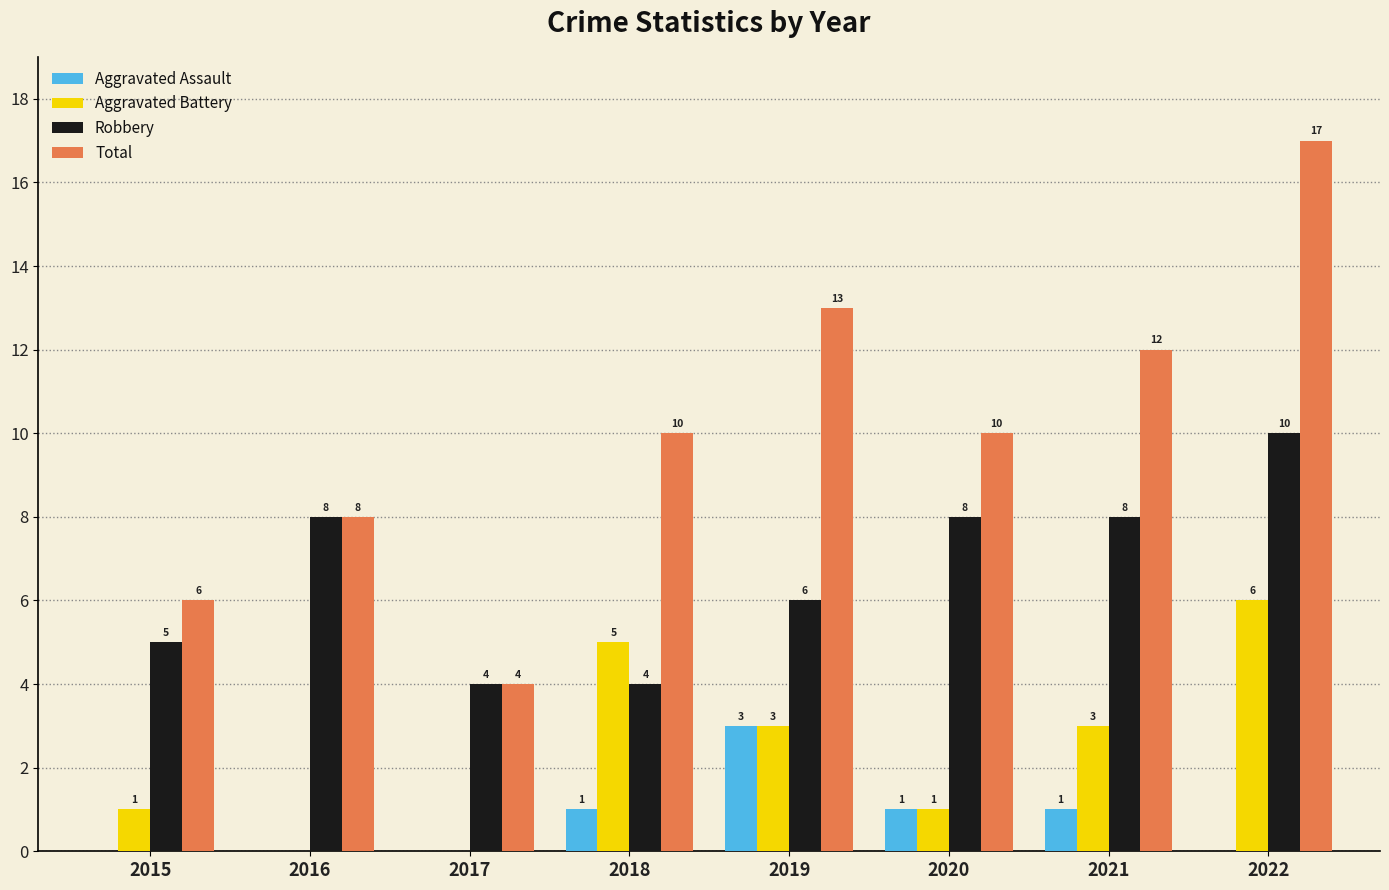

Count the number of categories in the chart.

8